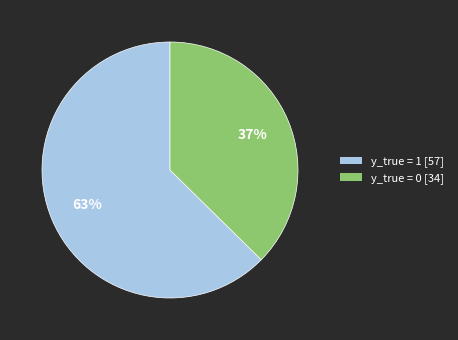

Combined, do y_true = 1 and y_true = 0 account for over 50%?

Yes